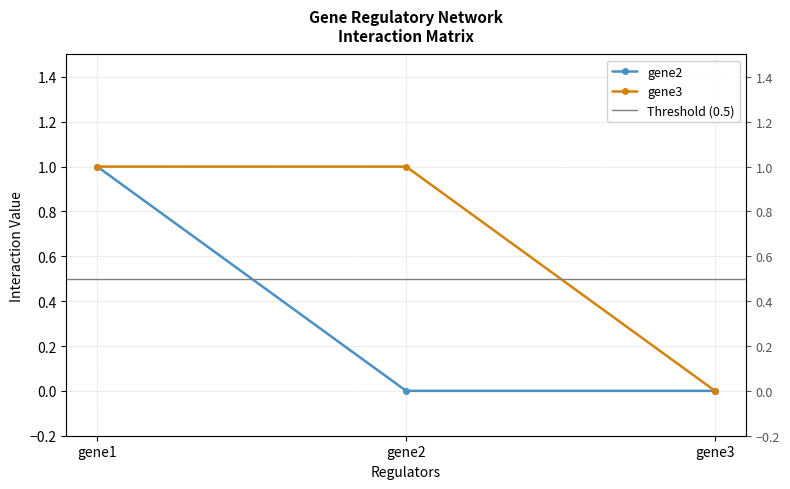

At which label is gene2 closest to 0?

gene2